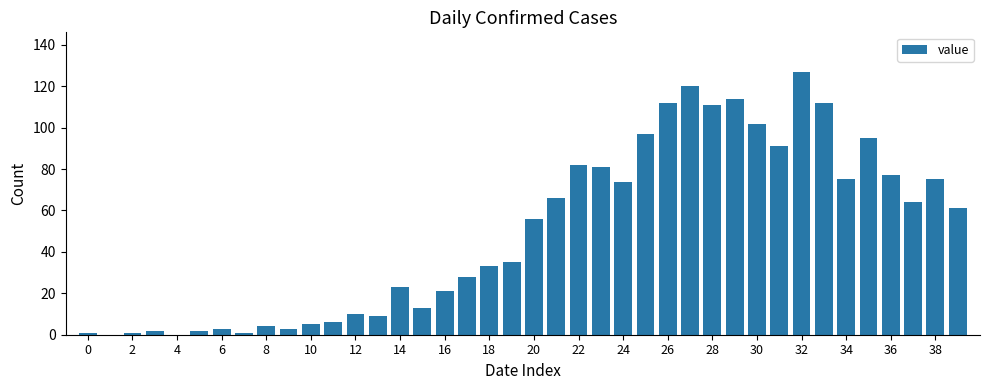

What is the maximum value shown in the chart?

127